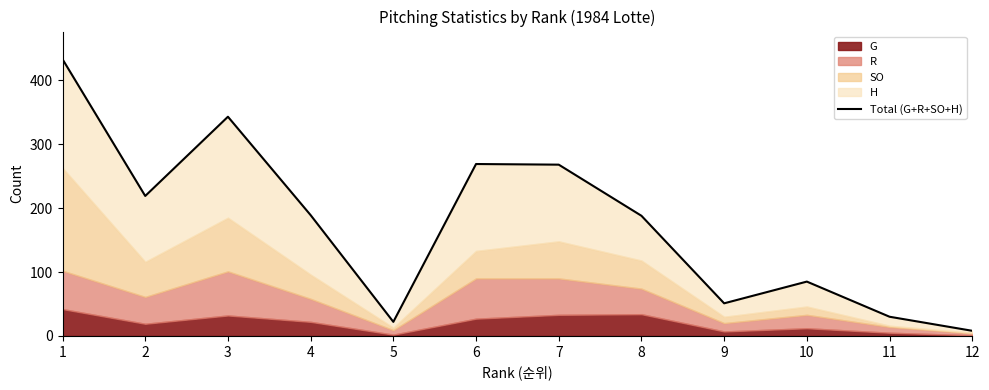

What is the sum of the values at 6 and 7?

537